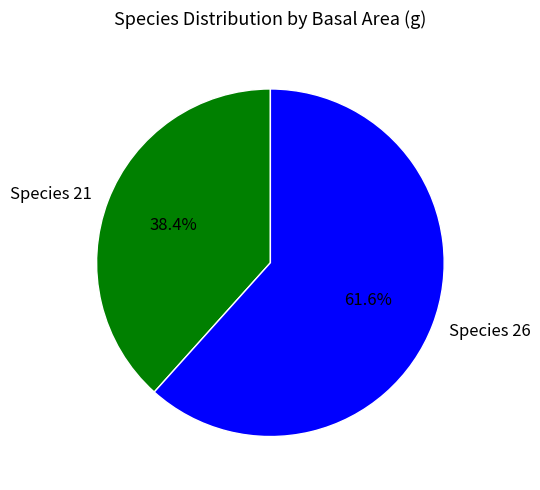

Which category has the smallest portion of the pie?

Species 21